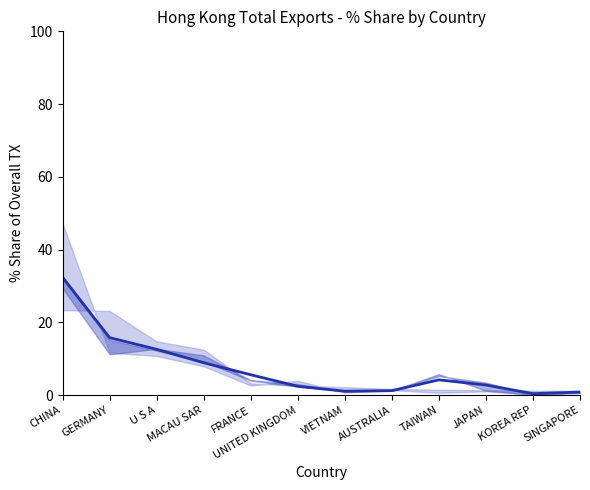

What is the difference between the values at CHINA and JAPAN?

29.6